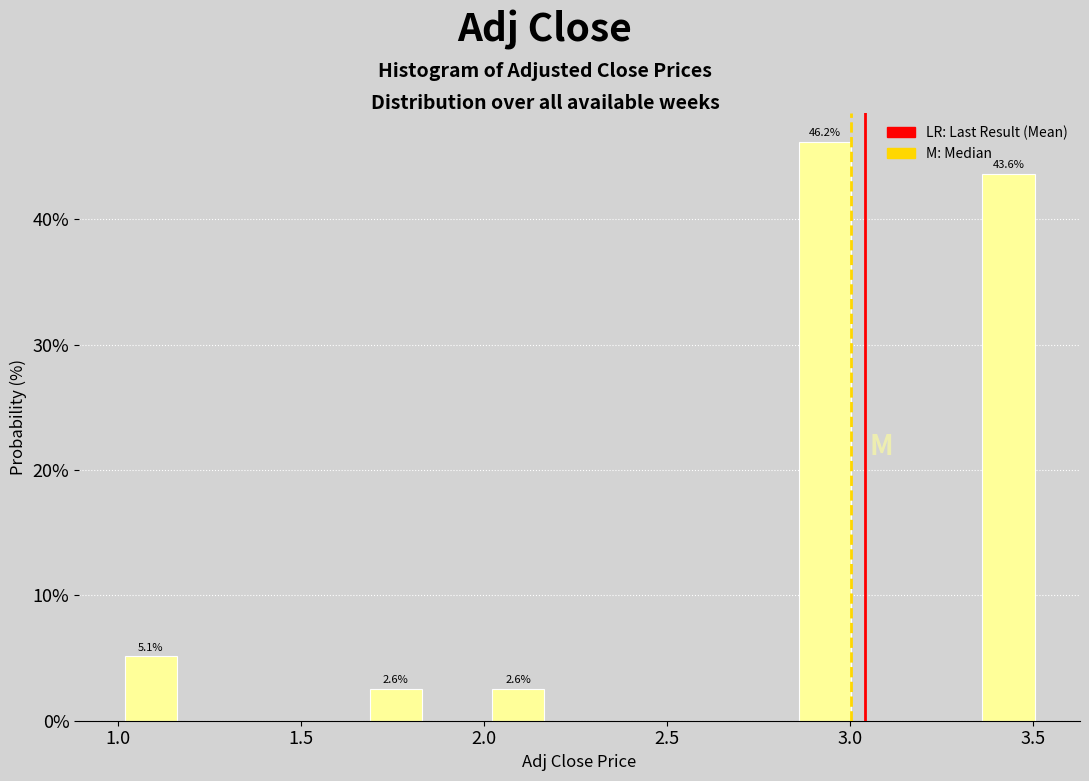

Read against the x-axis, roughly where is the centre of the tallest bar?

2.95